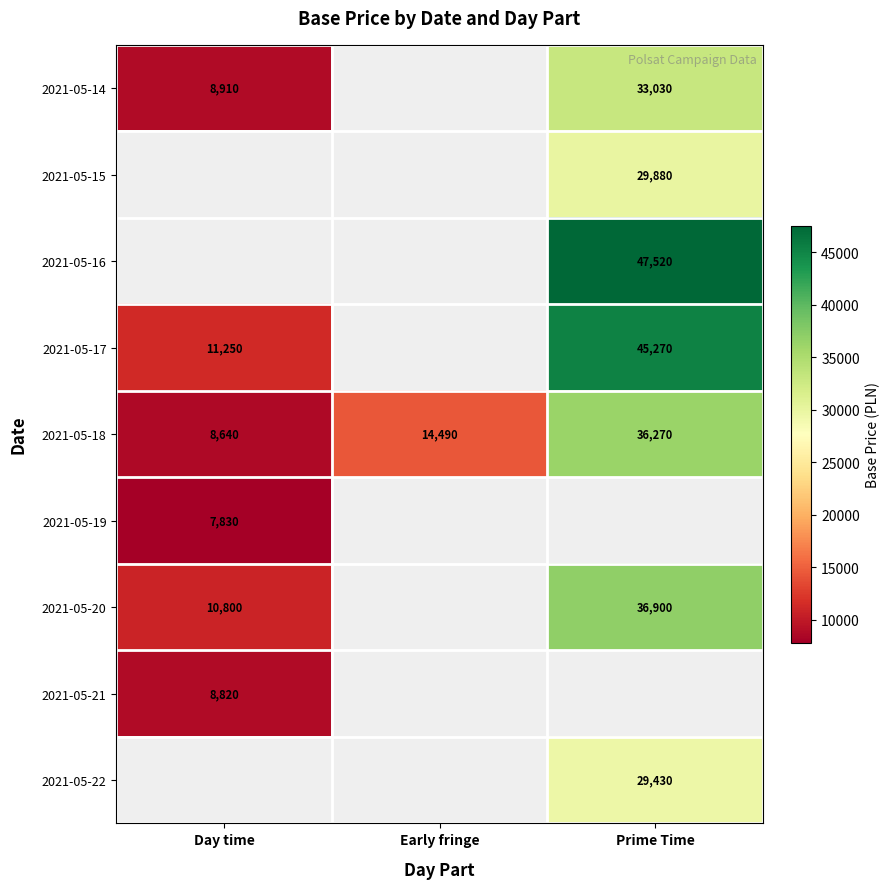

Which has a higher value, Day time or Early fringe?

Early fringe